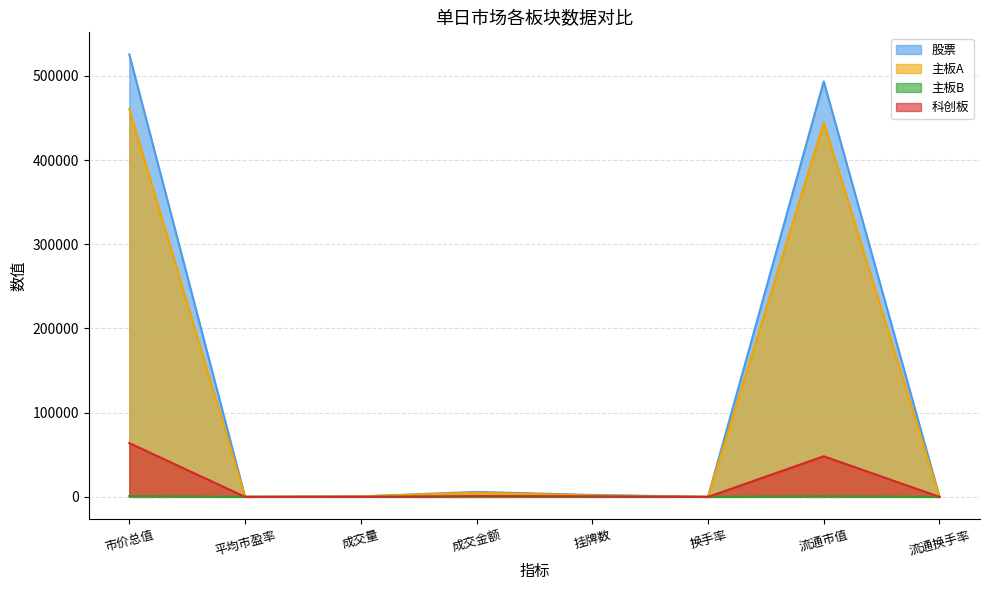

Where is 科创板 nearest to the value 31949?

流通市值